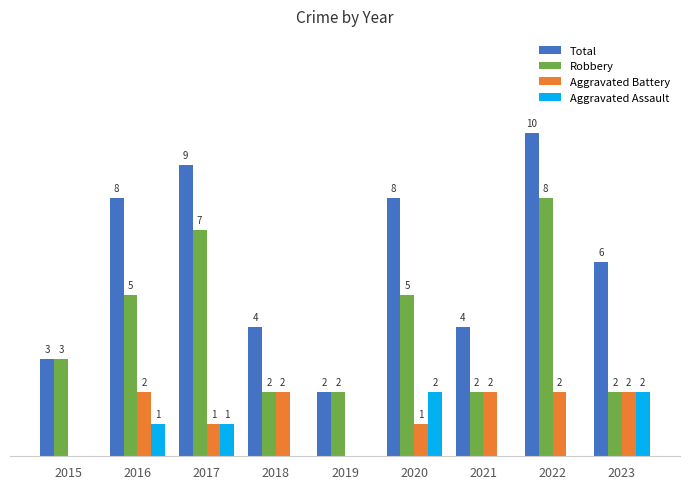

Is the value of Robbery at 2020 greater than the value of Aggravated Battery at 2016?

Yes